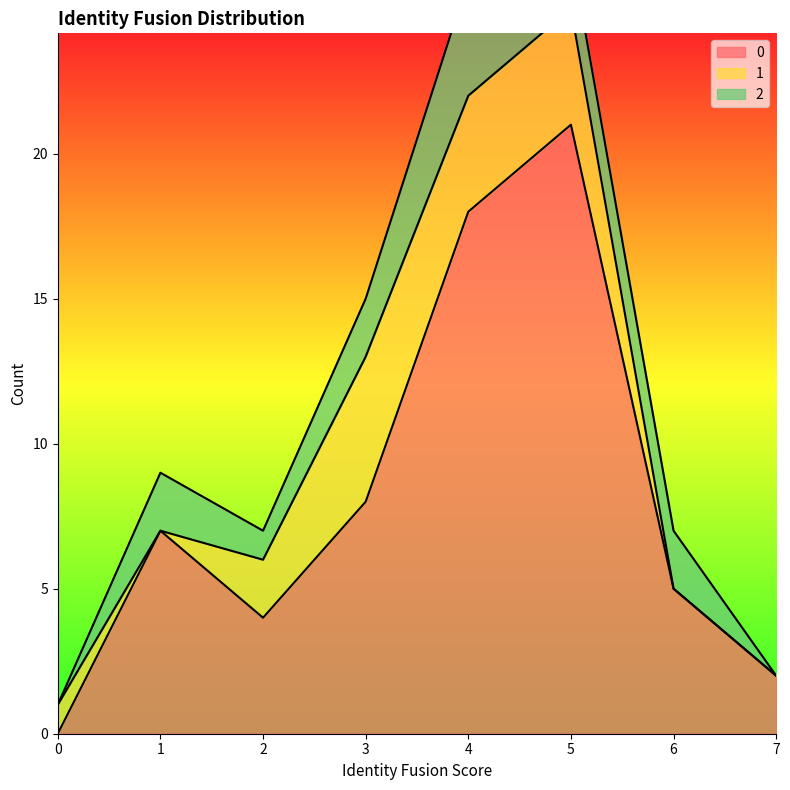

How many positive values does the 1 series have?

5